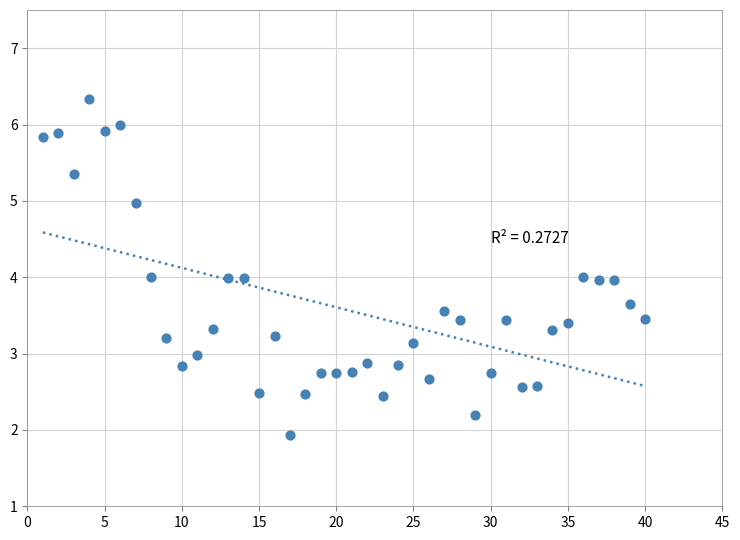

What is the range of X values (max minus min)?

39.0